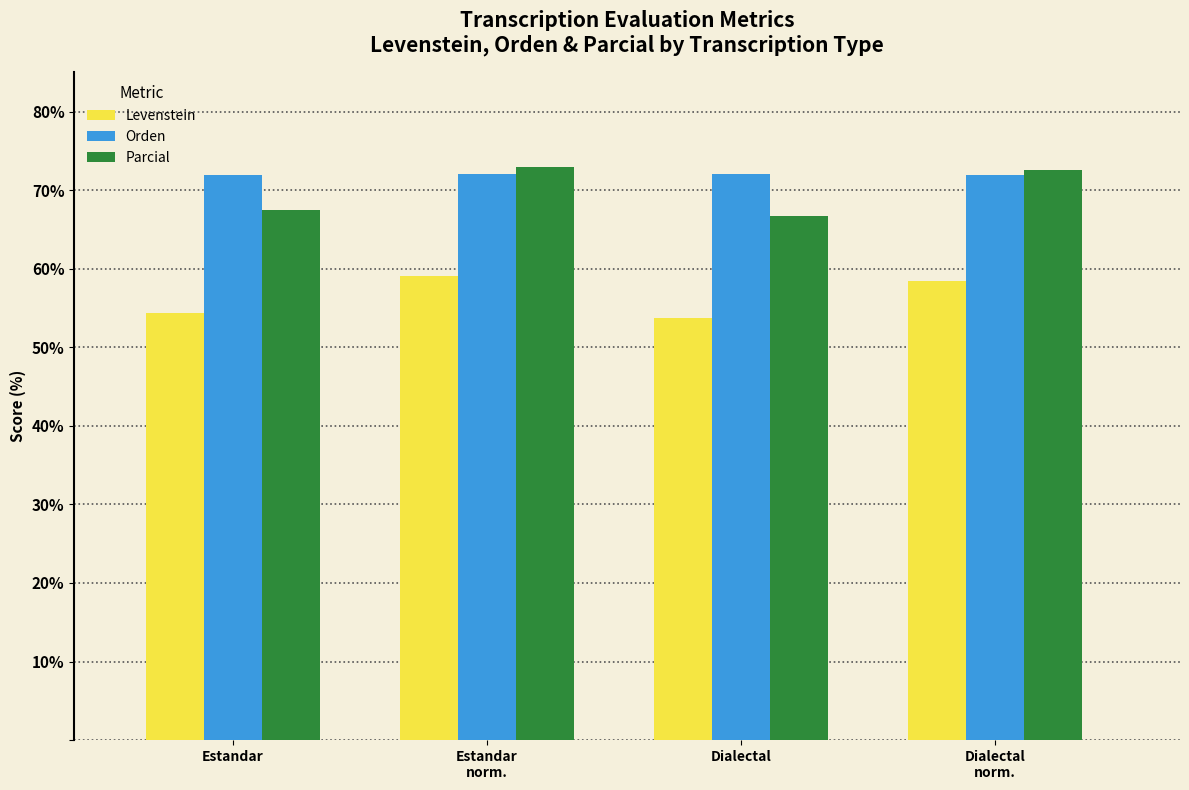

Which series has the largest total across all categories?

Orden